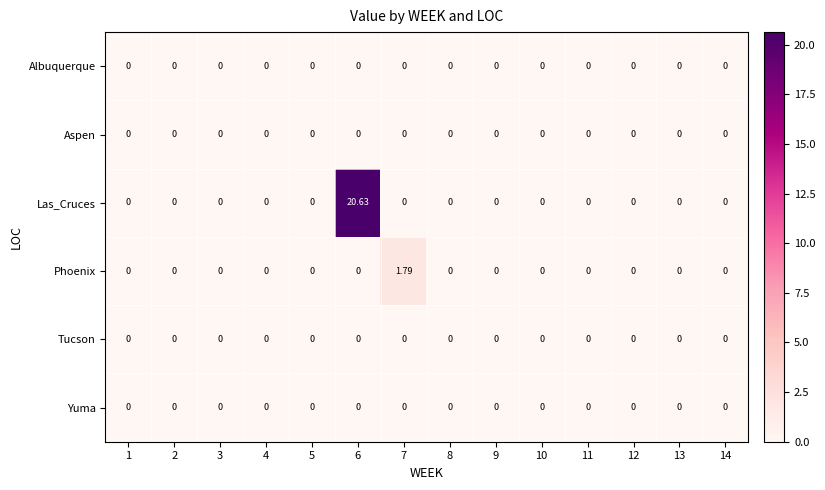

Which series has the largest total across all categories?

Las_Cruces